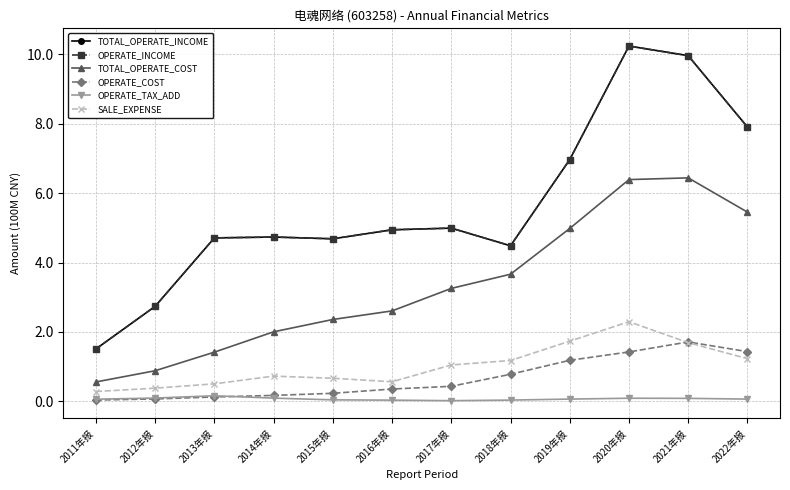

What is the total value across all series at 2017年报?

14.7